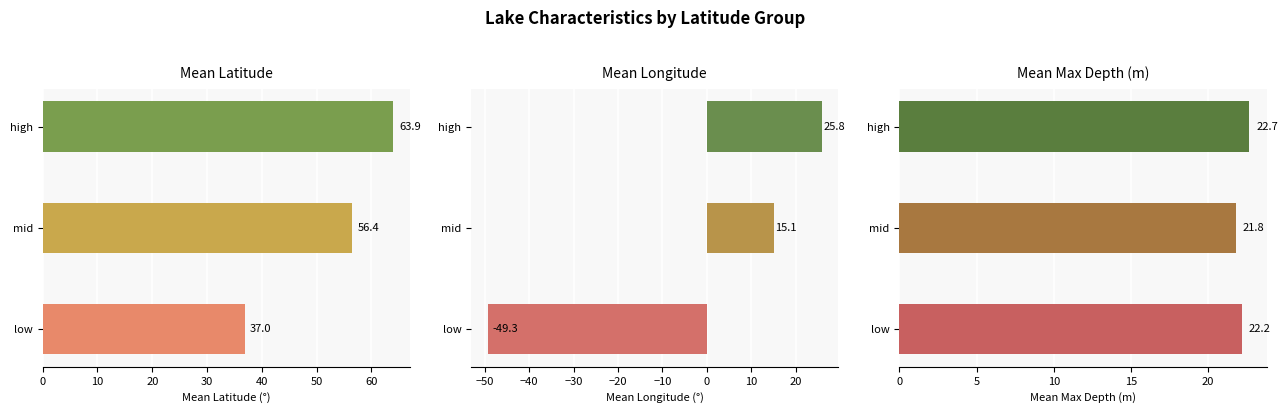

What is the average value of the Mean Latitude series?

52.4